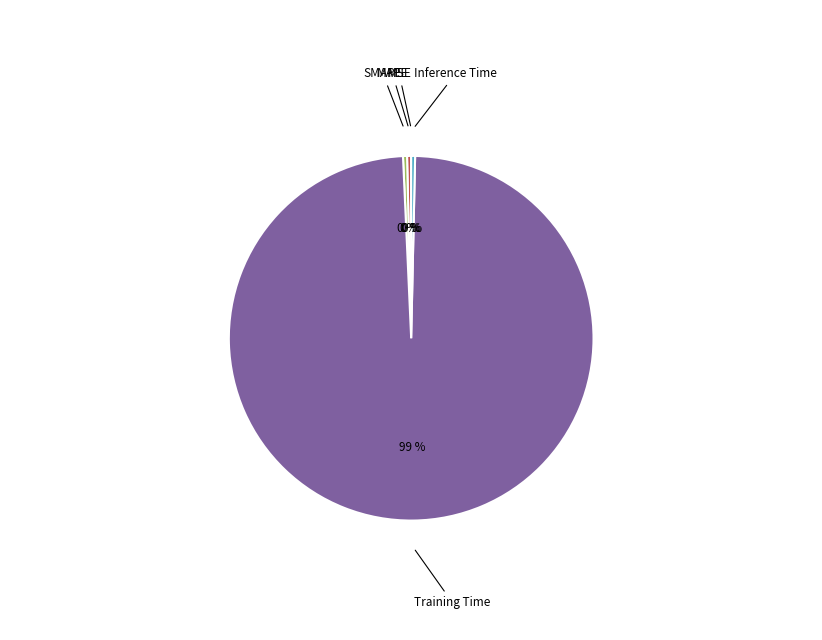

Is Training Time the majority of the pie?

Yes